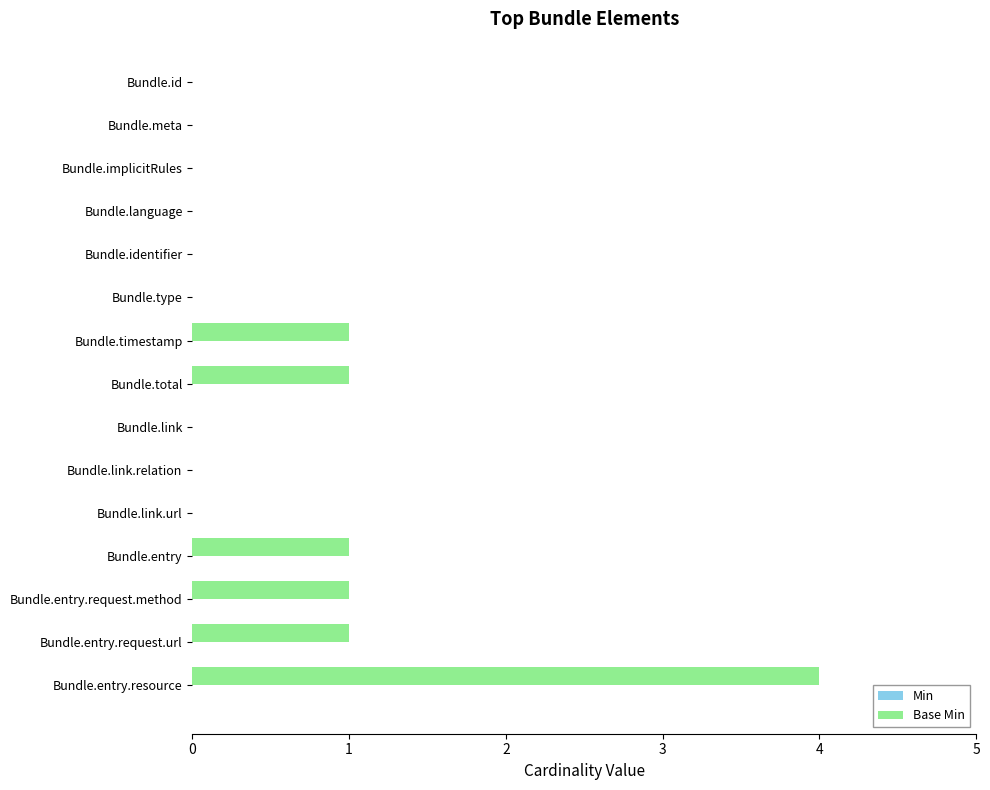

True or false: the data shows -2 at Bundle.identifier.

False